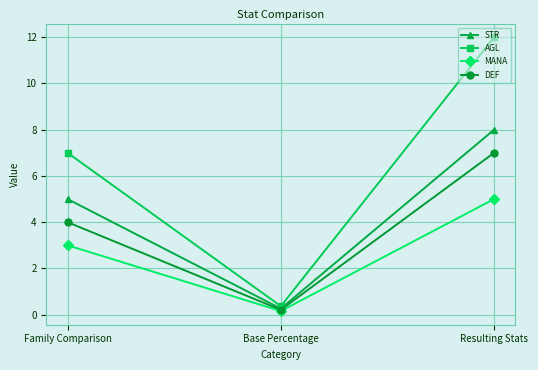

At how many categories does at least one series exceed 5?

2